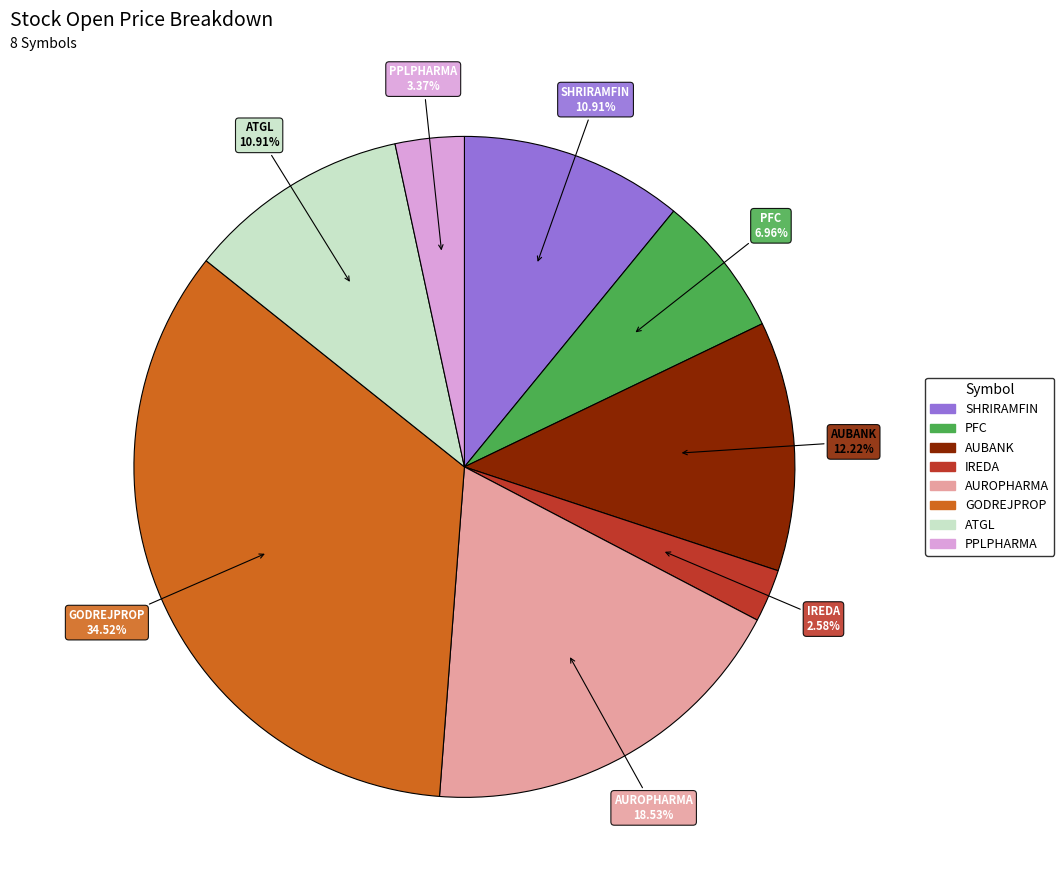

Approximately how many times larger is the value at SHRIRAMFIN compared to PPLPHARMA?

3.2